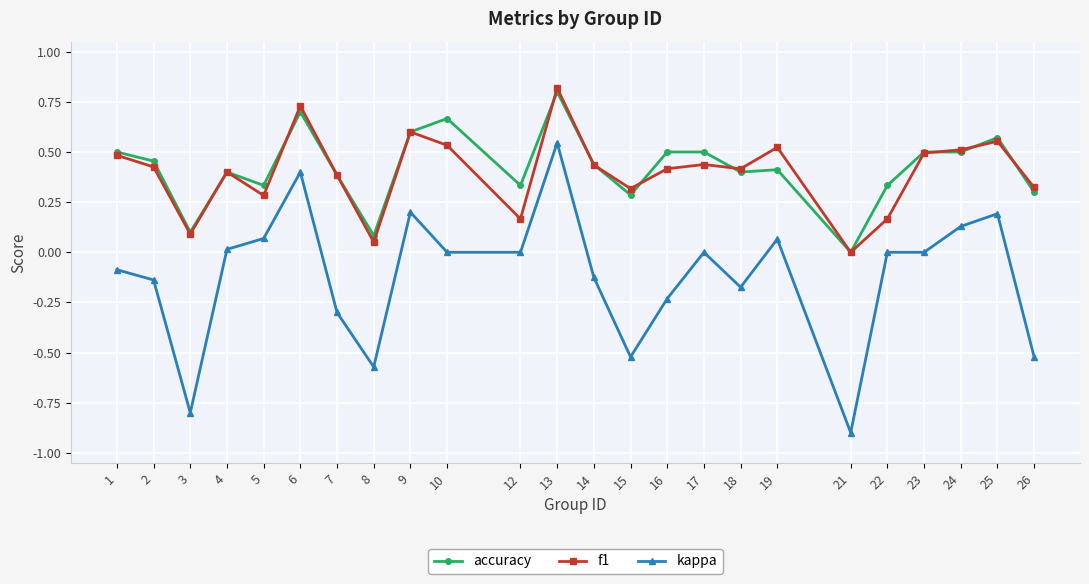

Is it true that kappa equals 0.1 at 25?

False